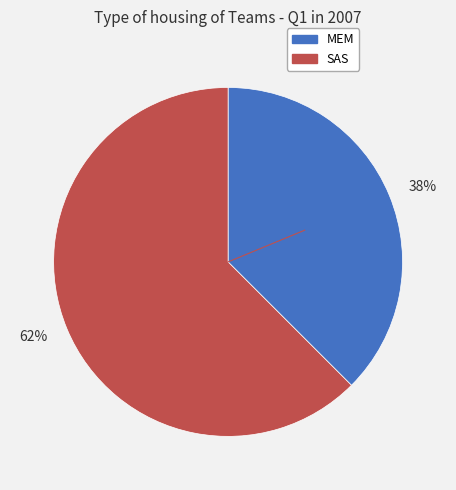

To the nearest percent, what is the combined percentage of 62% and 38%?

100%